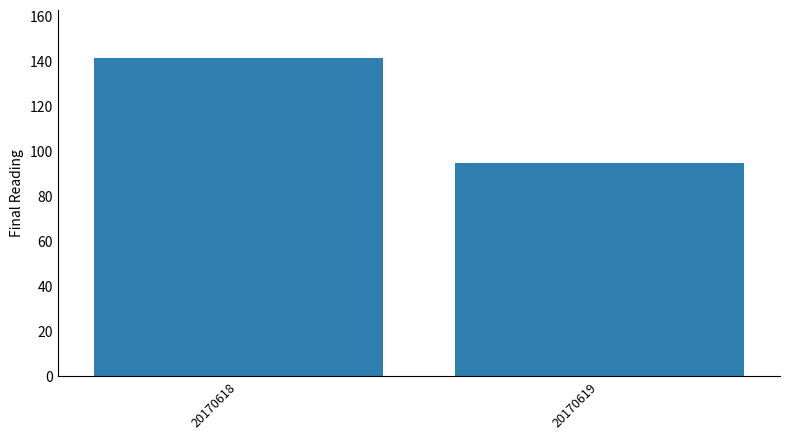

How many data points are less than 141?

1